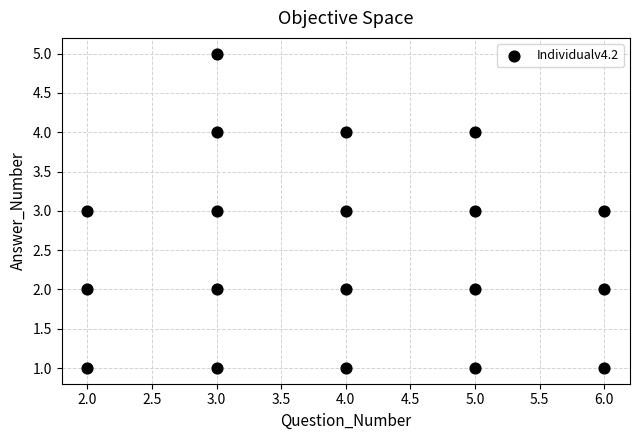

What is the range of Y values (max minus min)?

4